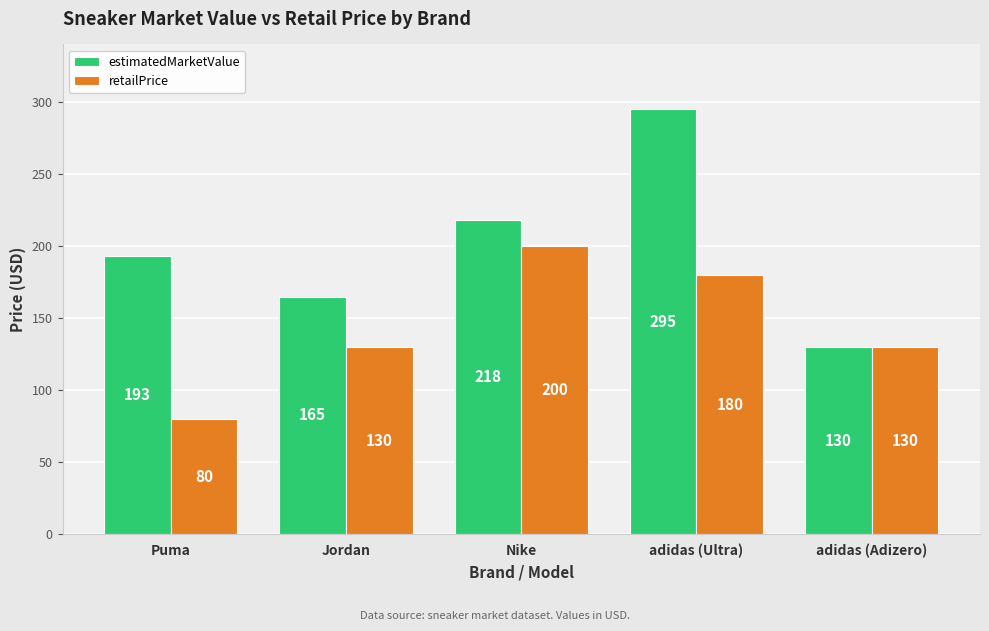

What is the difference between the estimatedMarketValue values at Nike and adidas (Ultra)?

77